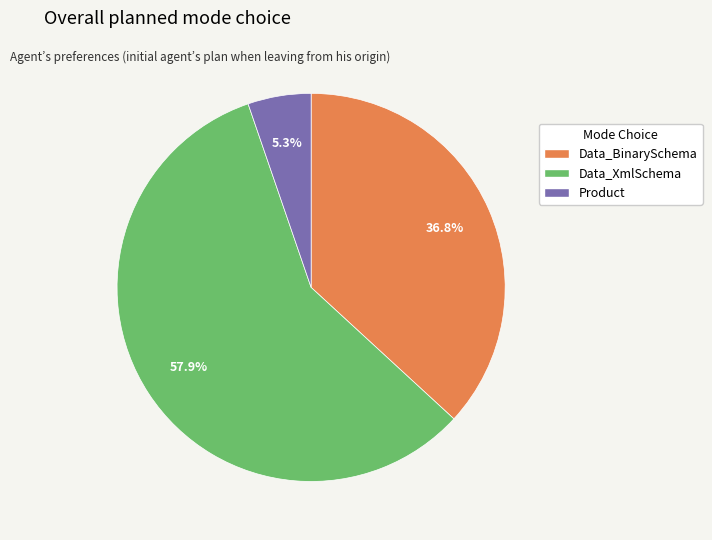

Which category has the biggest portion of the pie?

Data_XmlSchema